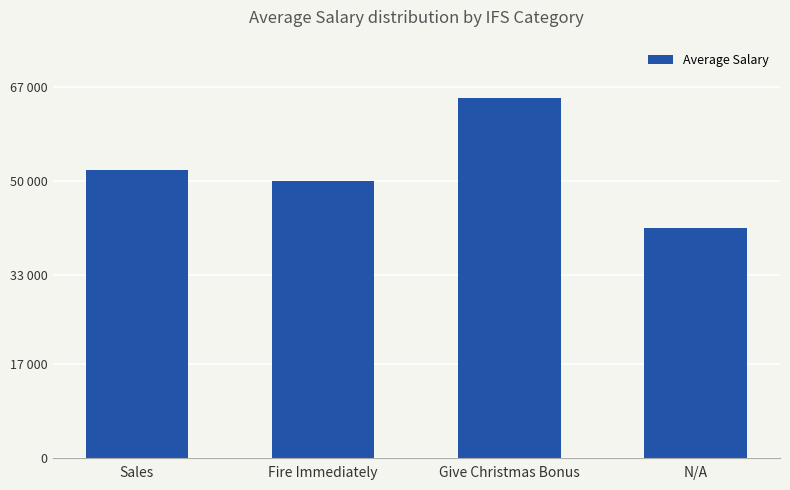

What is the change in value from Sales to Fire Immediately?

-2000